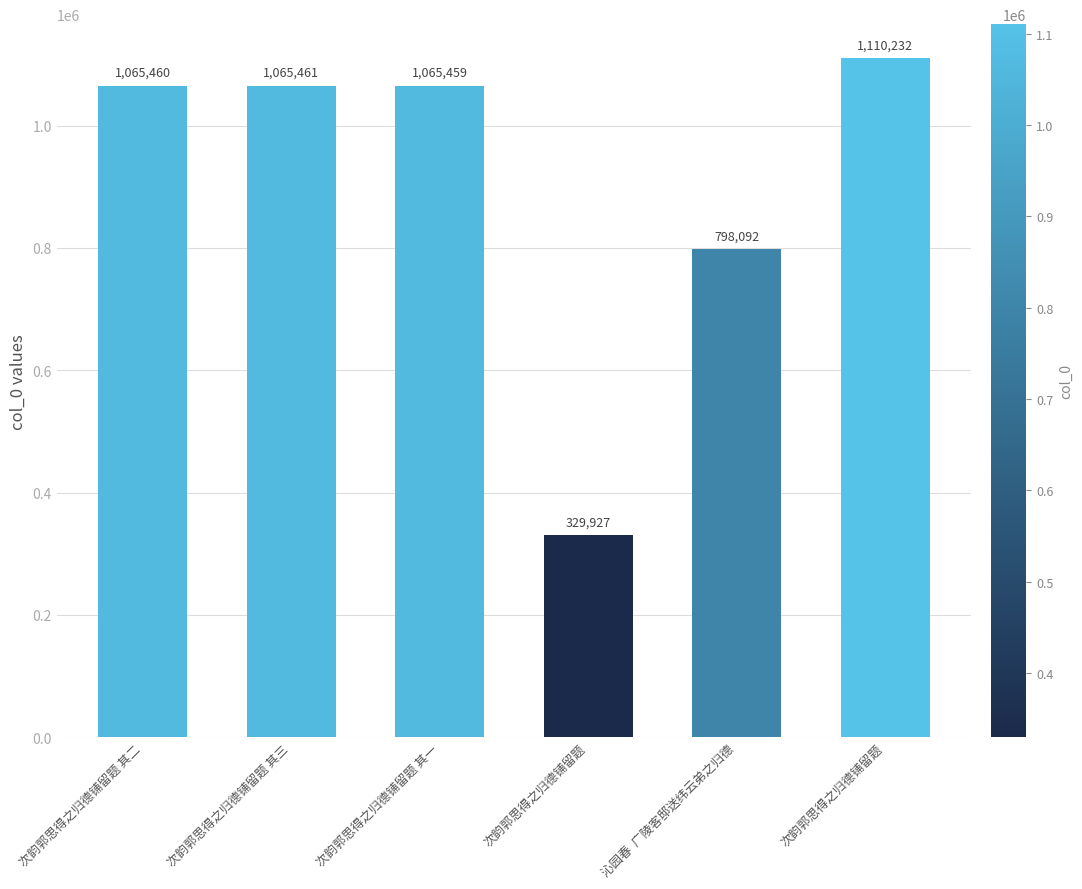

Rank the categories by value from lowest to highest.

次韵郭思得之归德铺留题, 沁园春  广陵客邸送纬云弟之归德, 次韵郭思得之归德铺留题 其一, 次韵郭思得之归德铺留题 其二, 次韵郭思得之归德铺留题 其三, 次韵郭思得之归德铺留题